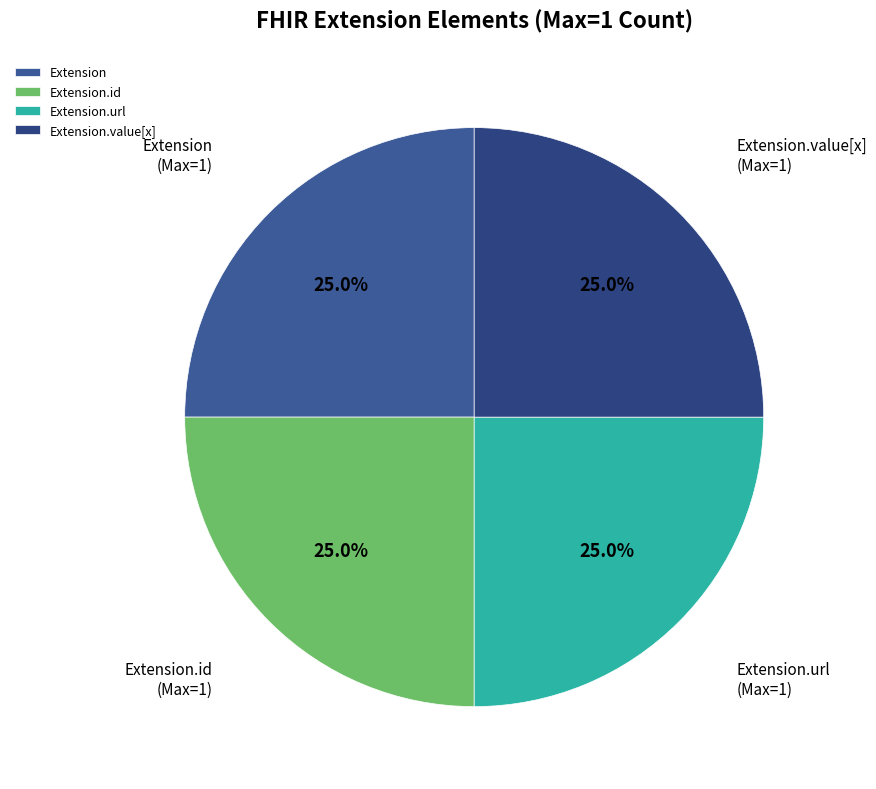

To the nearest percent, what is the average slice percentage?

25%